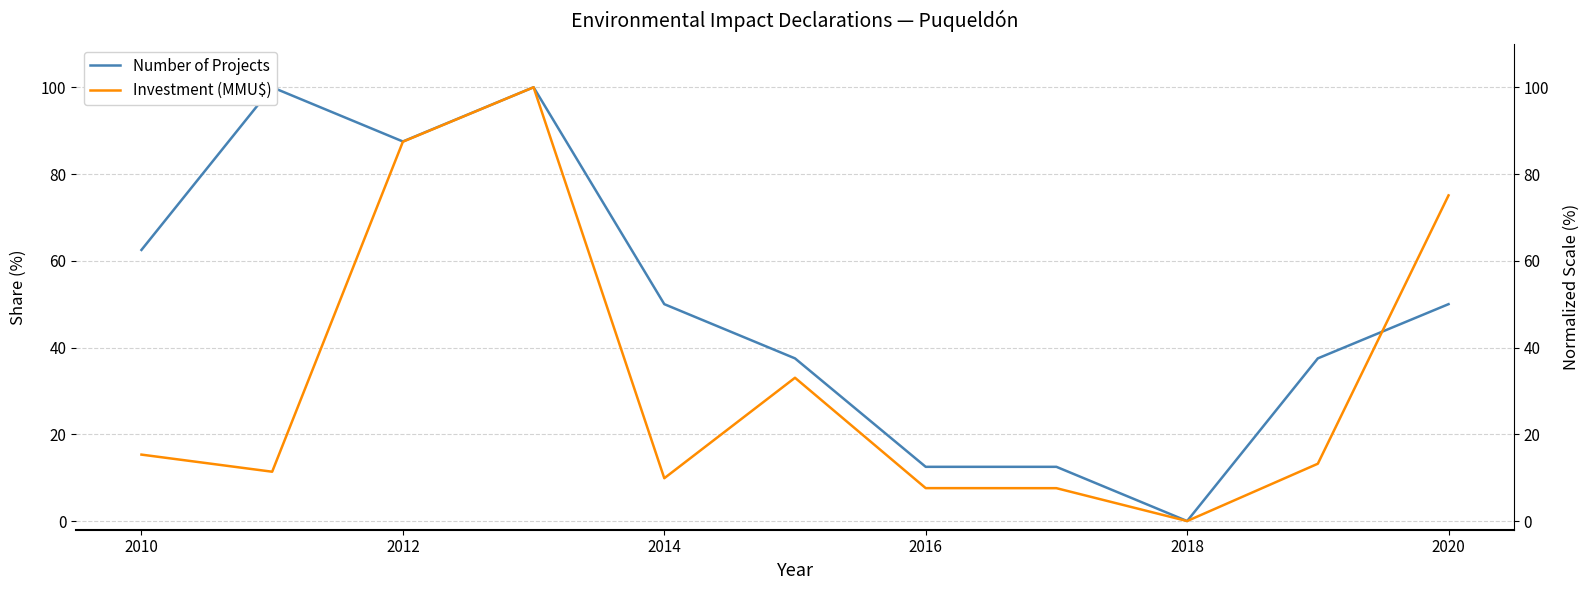

What is the difference between the maximum and minimum values in the Investment (MMU$) series?

100.0